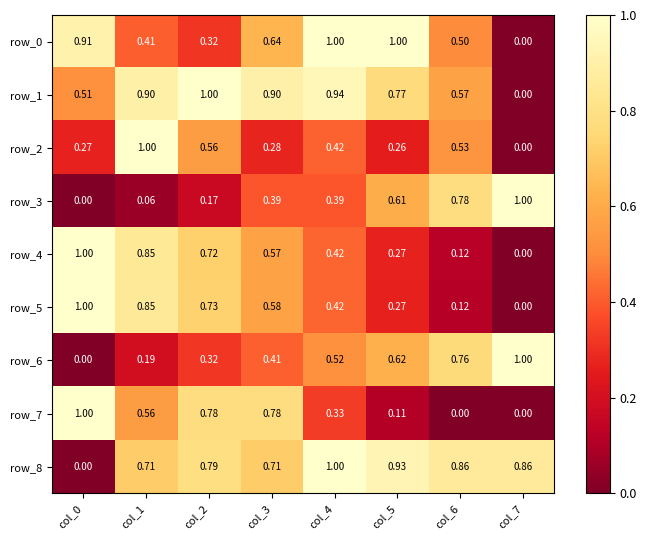

What is the maximum value shown in the chart?

1.0